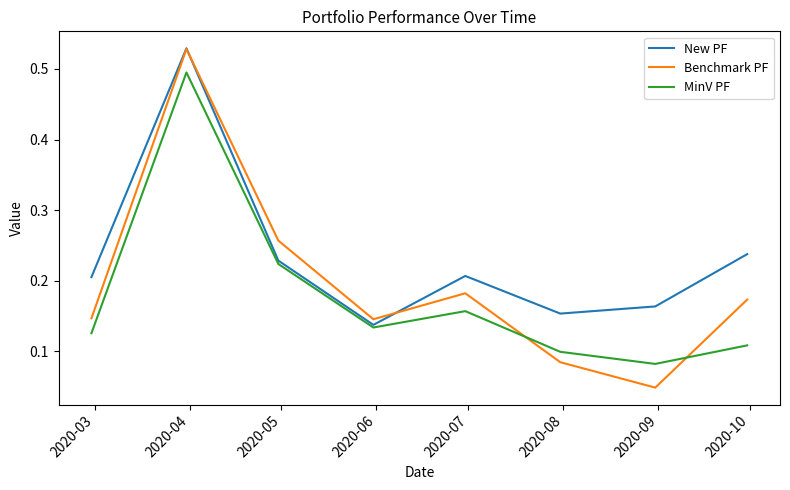

In New PF, how many points are higher than both neighbors (excluding endpoints)?

2